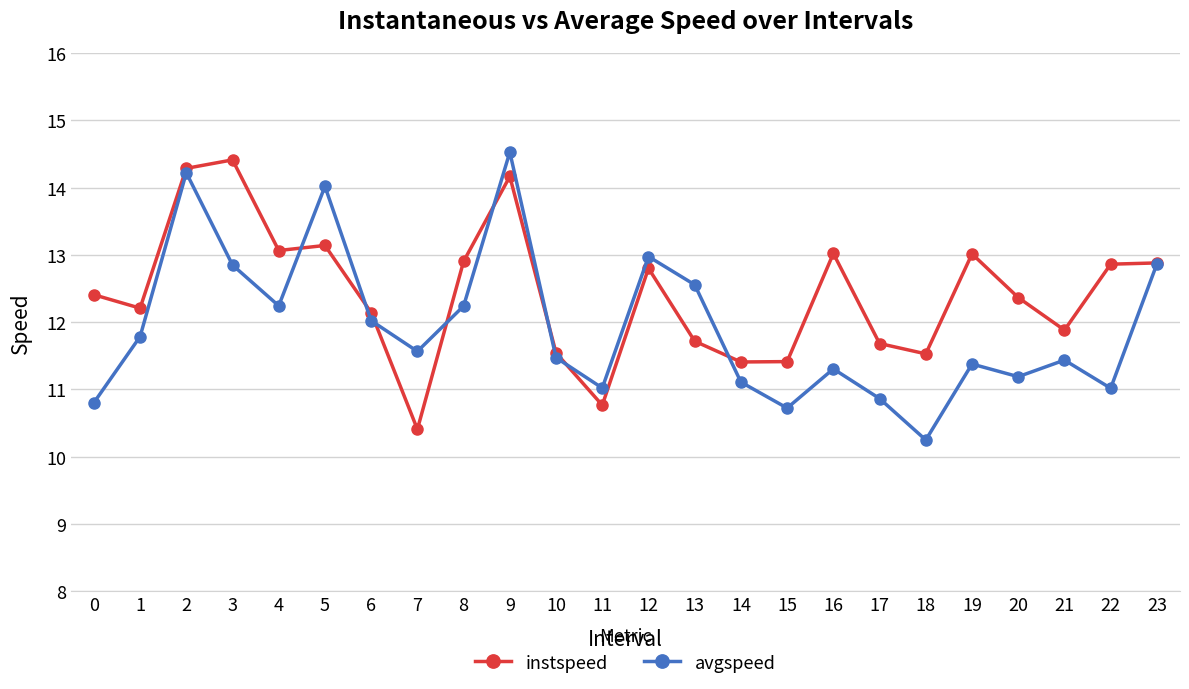

What is the value of the instspeed point at the 24th from the left?

12.9